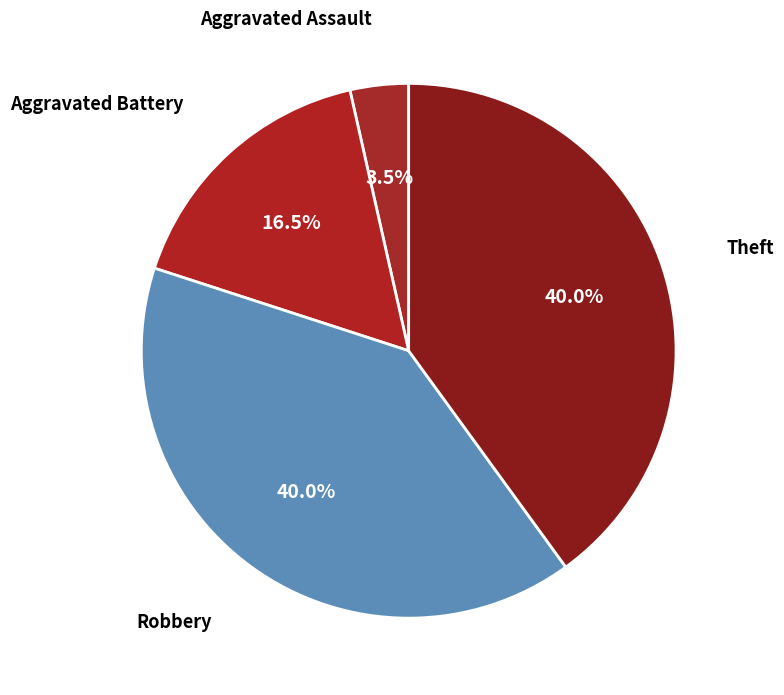

Approximately how many times larger is the value at Robbery compared to Theft?

1.0